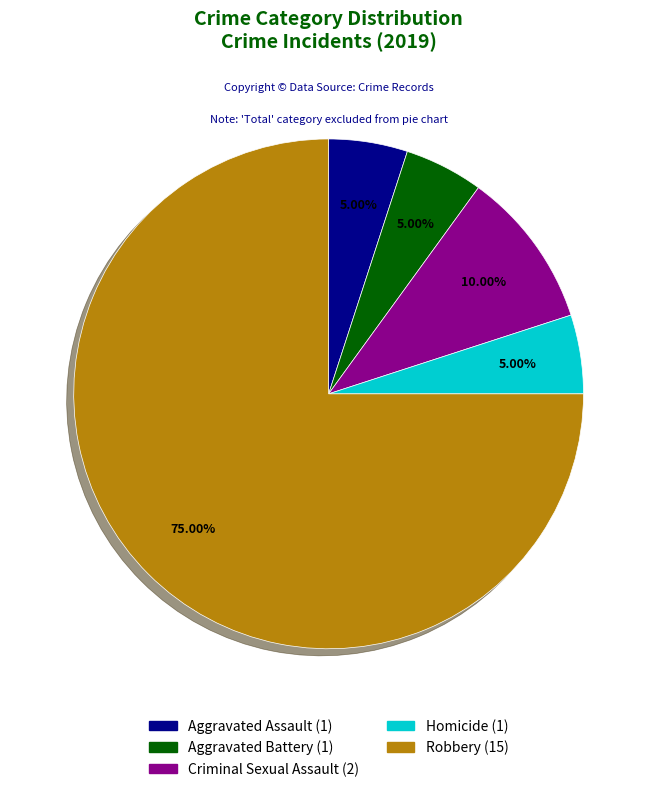

To the nearest percent, what is the average slice percentage?

20%